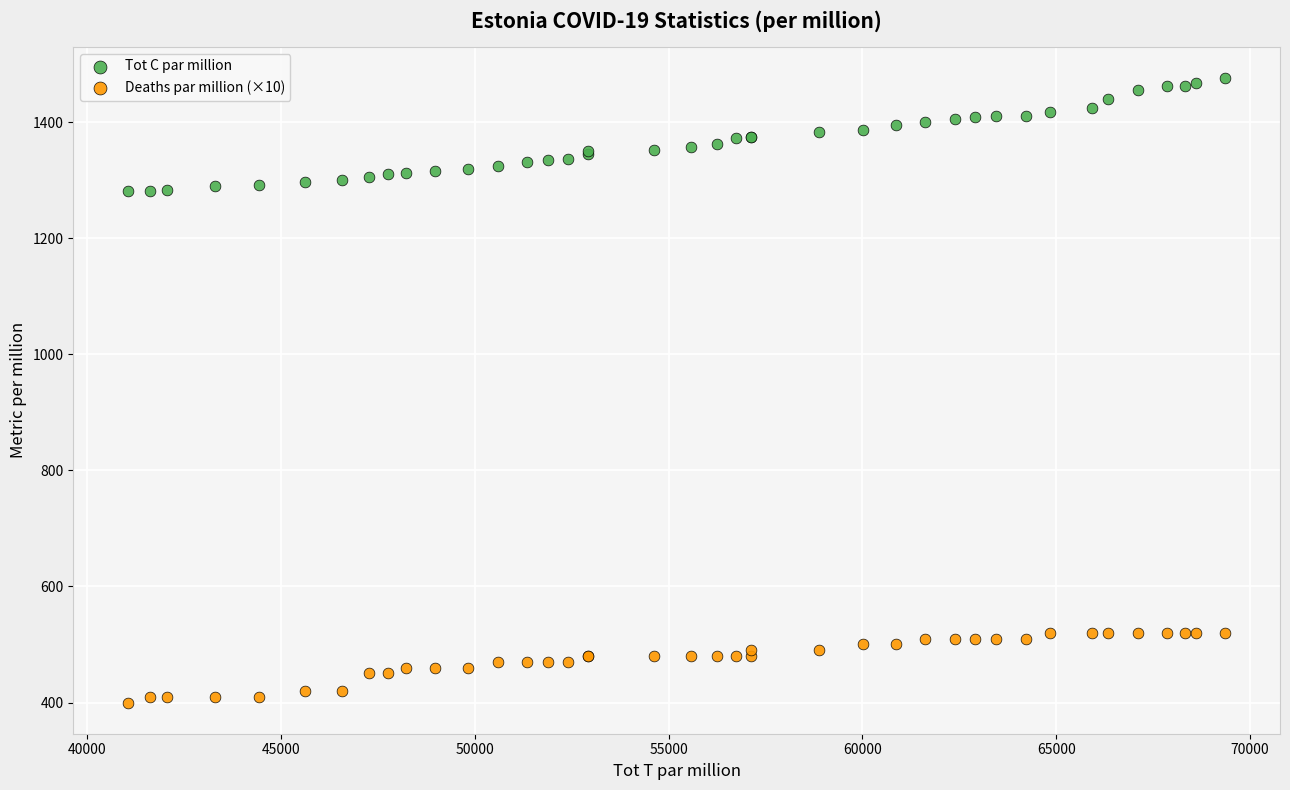

Which series has the largest Y range (max minus min)?

Tot C par million